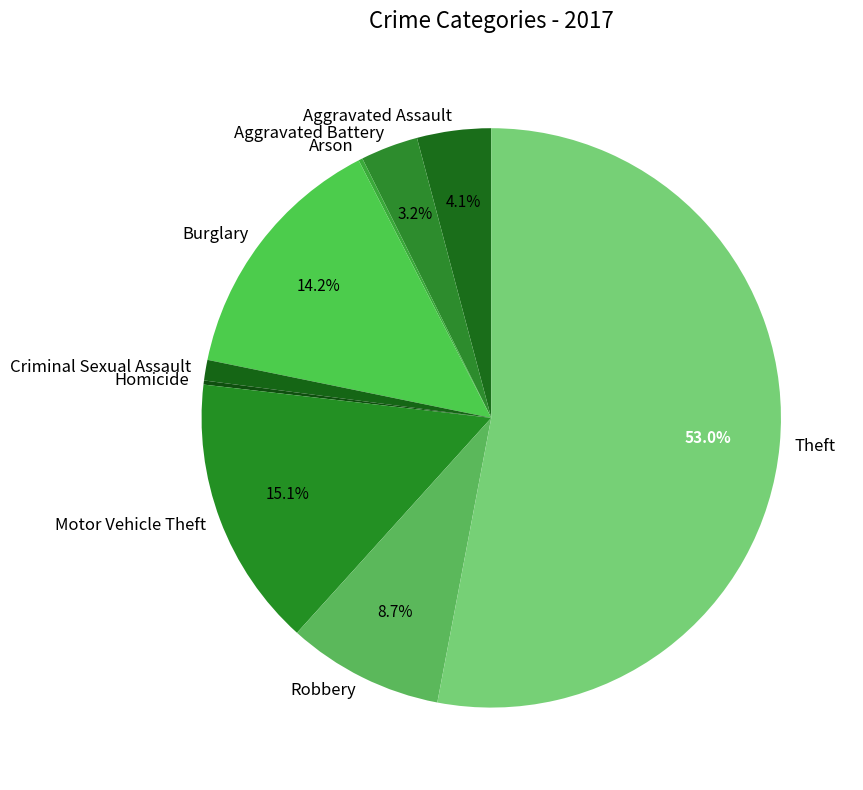

Which category has the biggest portion of the pie?

Theft